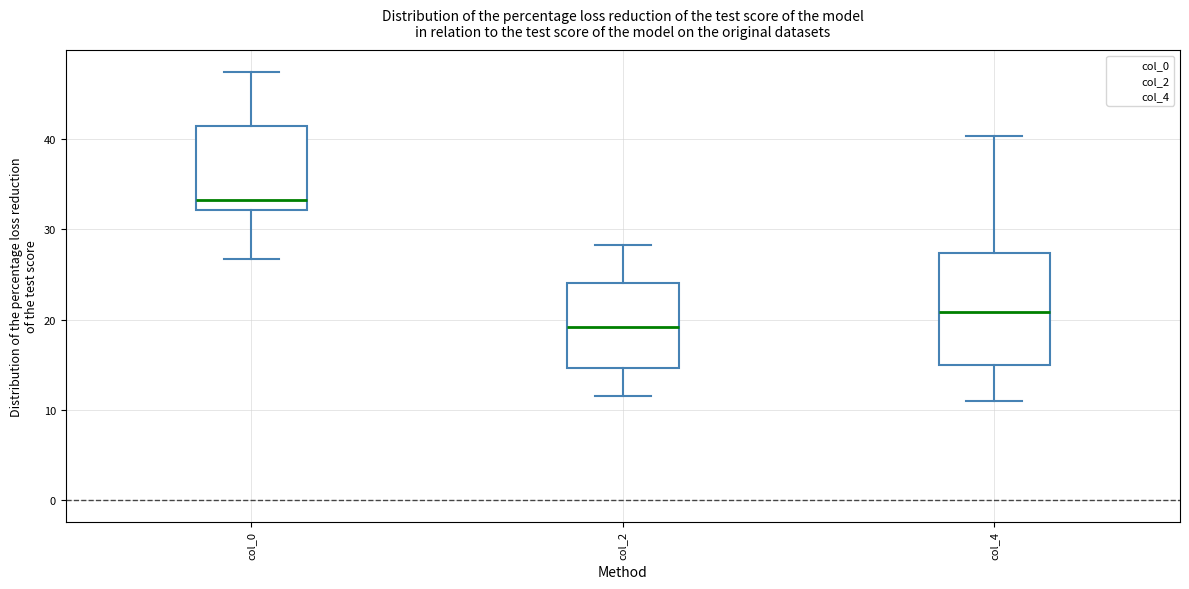

Where is the lower edge of the box for col_2 on the y-axis? The values are not printed on the chart, so give them approximately, as read against the axis.

15